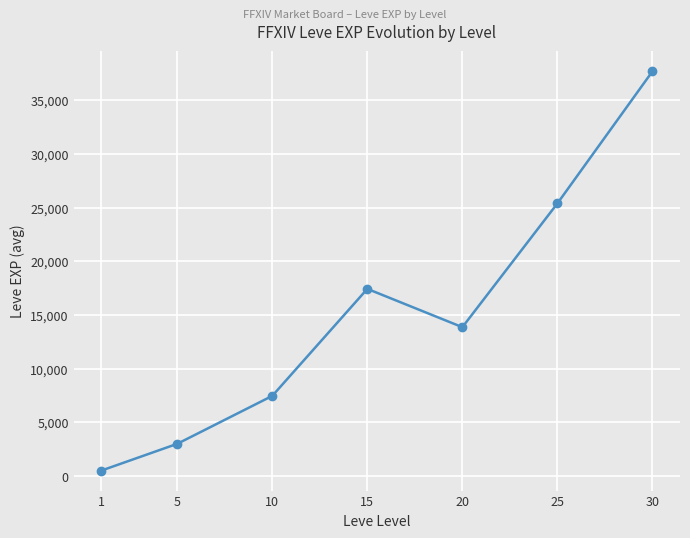

What is the ratio of the value at 30 to the value at 1?

73.9